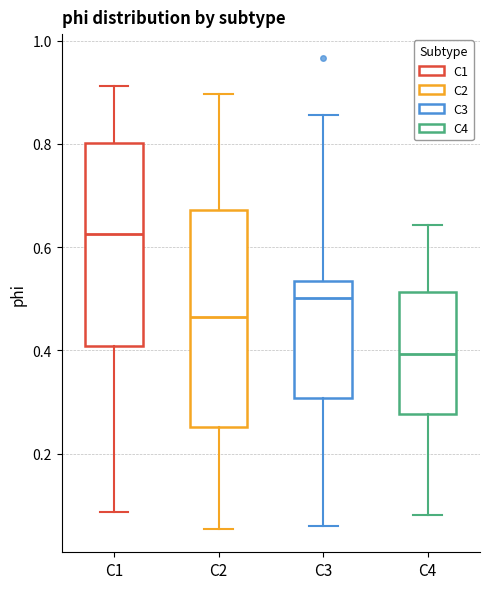

Reading left to right, read every box against the y-axis: the position of its median line, the range the box covers, and the ends of its whiskers. The values are not printed on the chart, so give them approximately, as read against the axis.

C1: median 0.62, box 0.40 to 0.80, whiskers 0.08 to 0.92
C2: median 0.46, box 0.26 to 0.68, whiskers 0.06 to 0.90
C3: median 0.50, box 0.30 to 0.54, whiskers 0.06 to 0.86
C4: median 0.40, box 0.28 to 0.52, whiskers 0.08 to 0.64